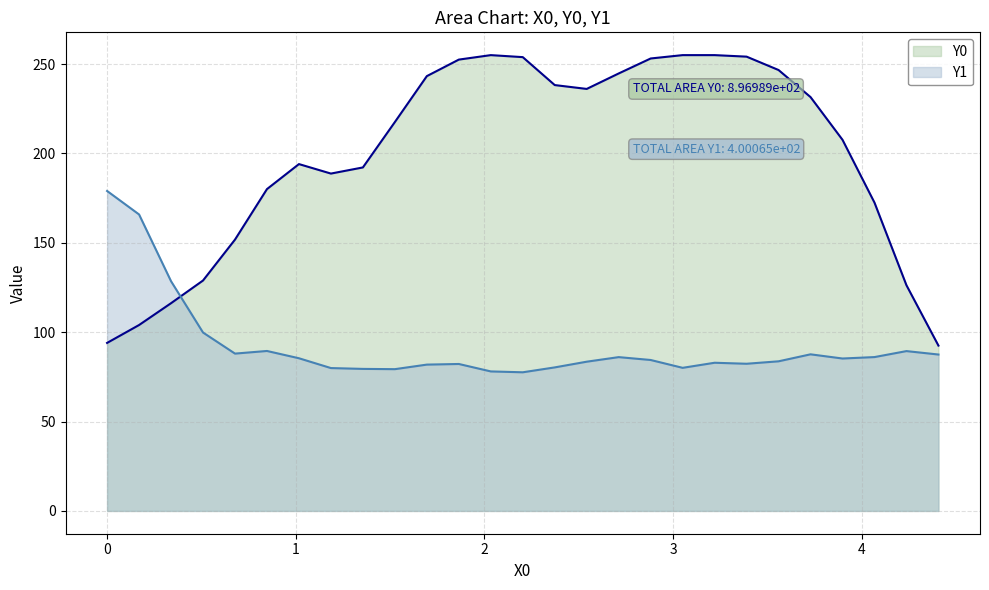

True or false: Y0 and Y1 cross at least once.

True